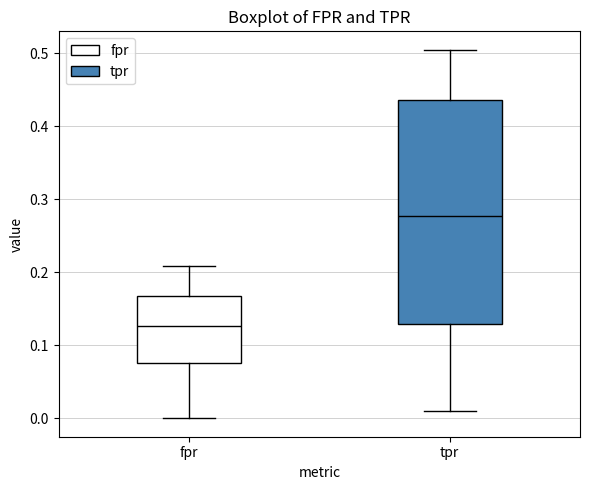

Reading left to right, read every box against the y-axis: the position of its median line, the range the box covers, and the ends of its whiskers. The values are not printed on the chart, so give them approximately, as read against the axis.

fpr: median 0.13, box 0.08 to 0.17, whiskers 0.00 to 0.21
tpr: median 0.28, box 0.13 to 0.44, whiskers 0.01 to 0.50